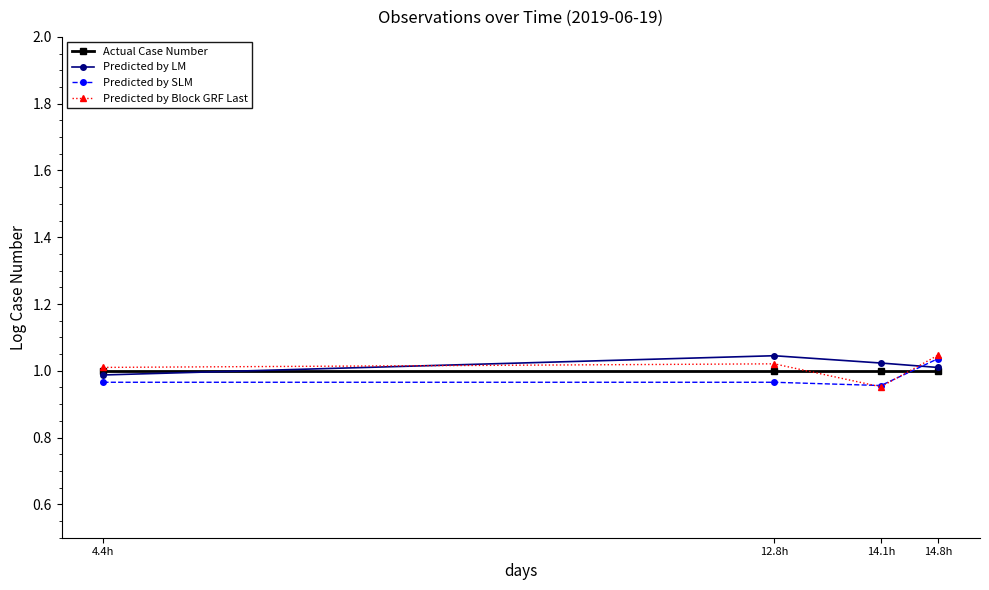

True or false: Predicted by SLM has more than 1 interior local peaks.

False